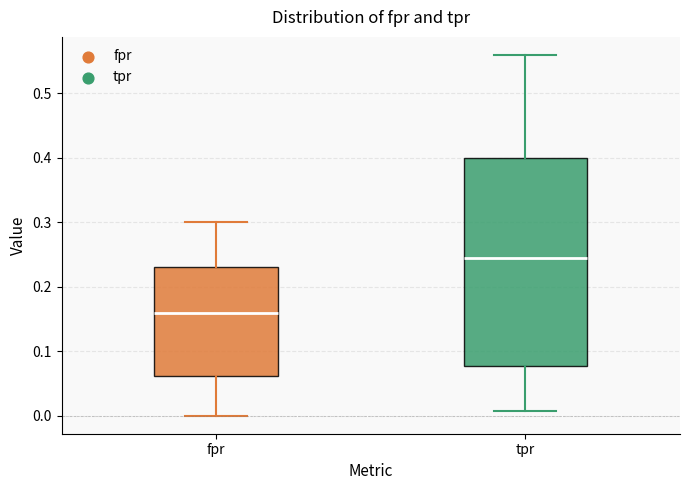

Reading left to right, transcribe this box plot: for each box, give where its median line is, the range the box spans, and where its two whiskers end, as read against the y-axis. The values are not printed on the chart, so give them approximately, as read against the axis.

fpr: median 0.16, box 0.06 to 0.23, whiskers 0.00 to 0.30
tpr: median 0.24, box 0.08 to 0.40, whiskers 0.01 to 0.56